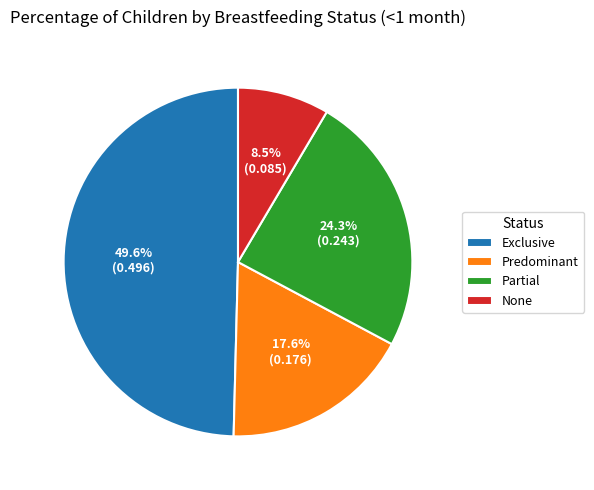

Rank the categories by value from lowest to highest.

None, Predominant, Partial, Exclusive